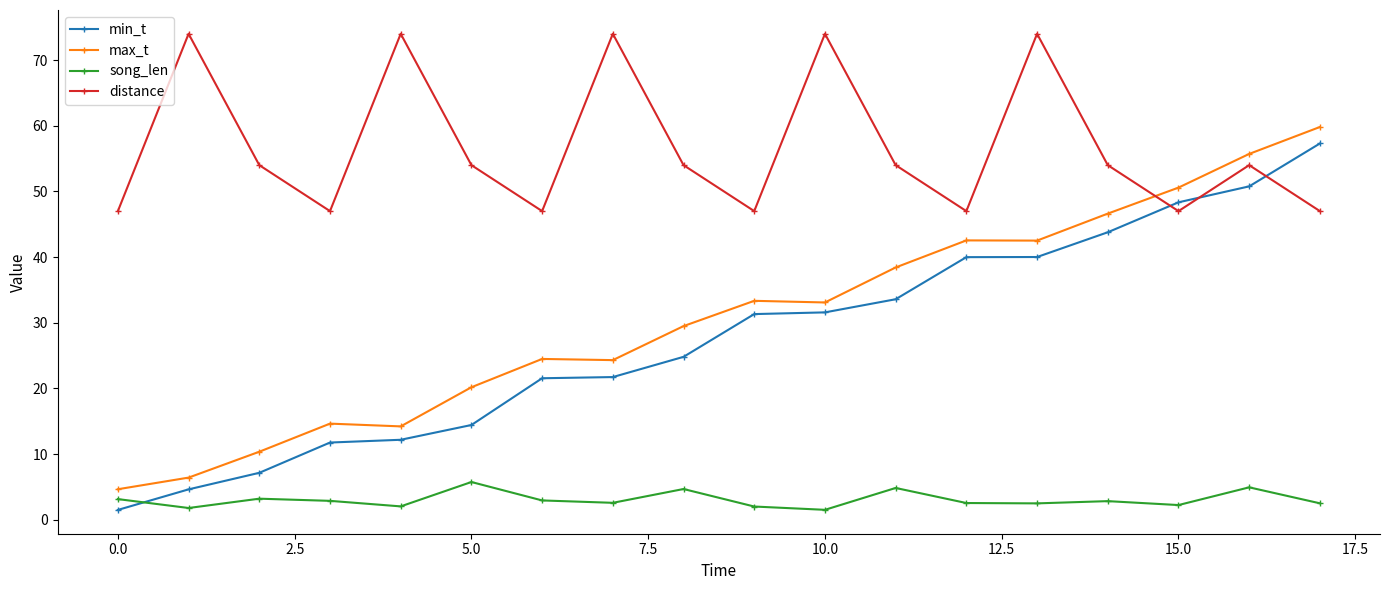

What is the highest value of the max_t series?

59.8